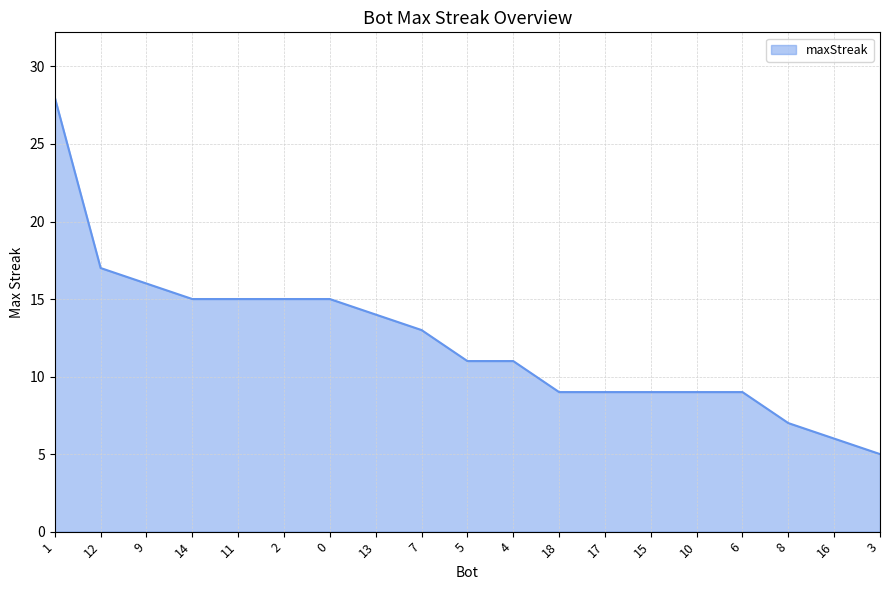

How many series are shown in this chart?

1